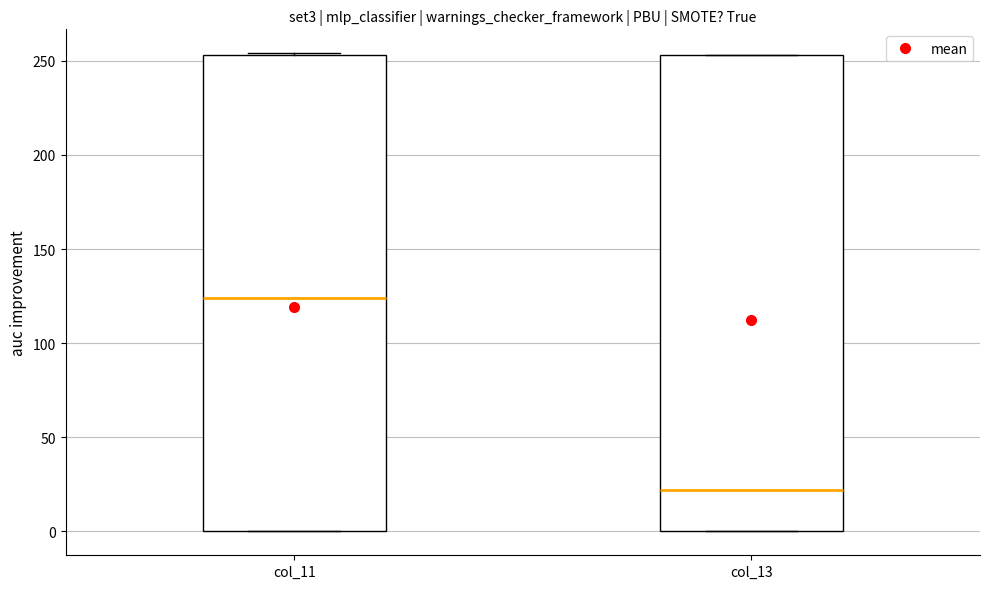

Where does the median line of the box for col_11 sit on the y-axis? The values are not printed on the chart, so give them approximately, as read against the axis.

125